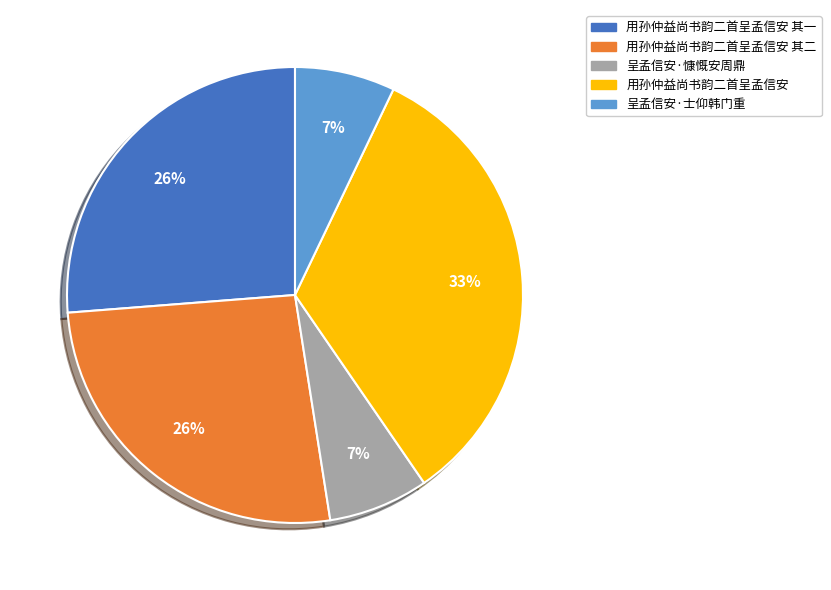

To the nearest percent, what is the average slice percentage?

20%